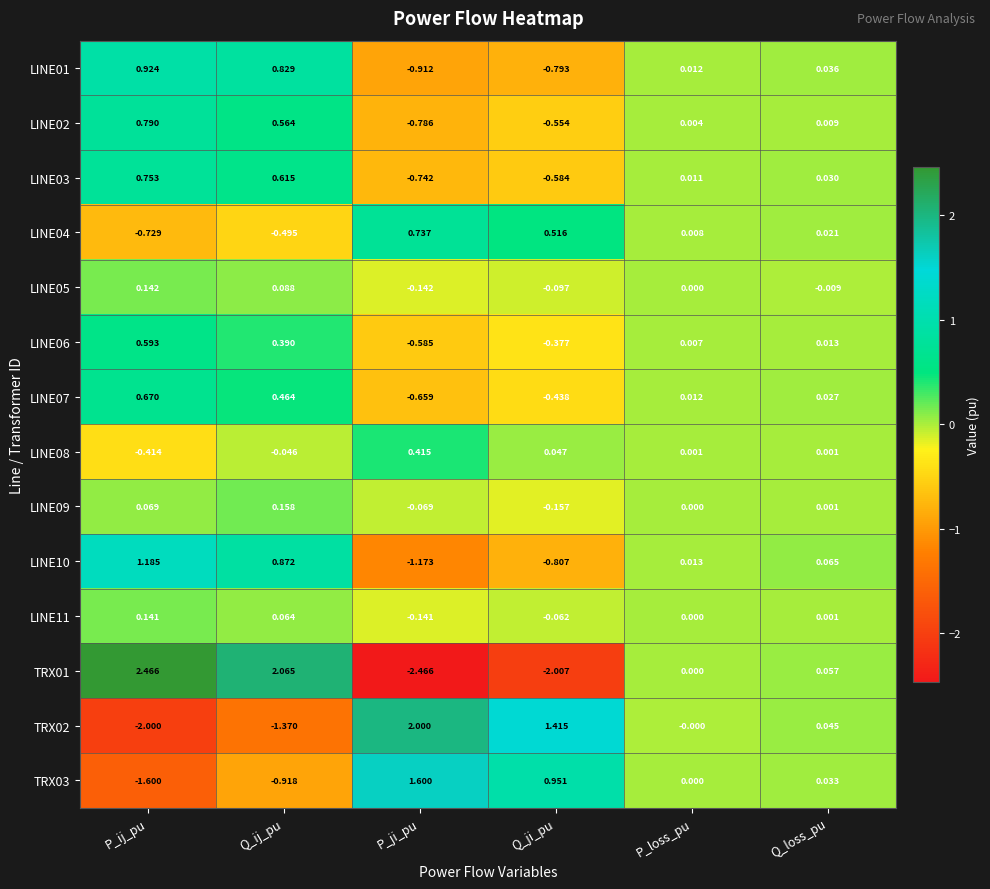

Between P_ji_pu and Q_loss_pu, which series saw the biggest shift?

TRX01